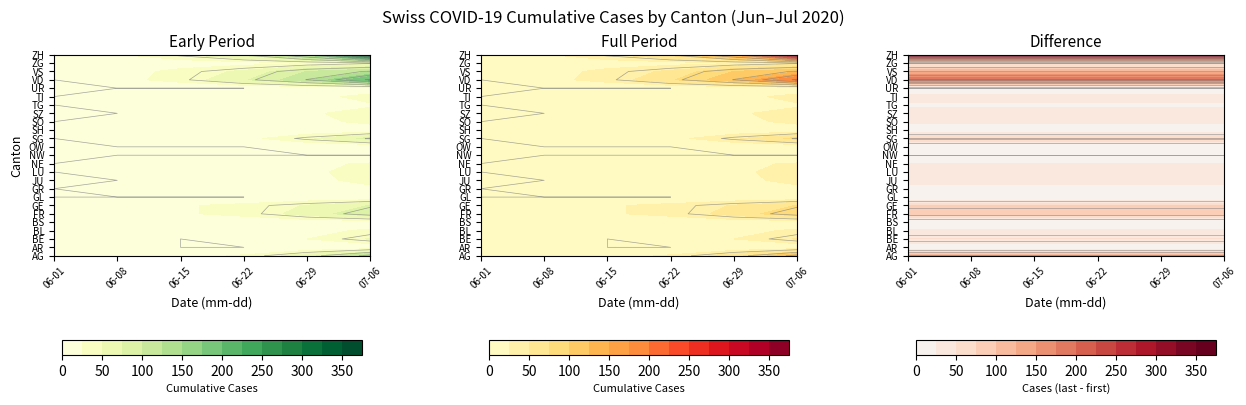

The BL series shows 3 at AR. True or false?

True